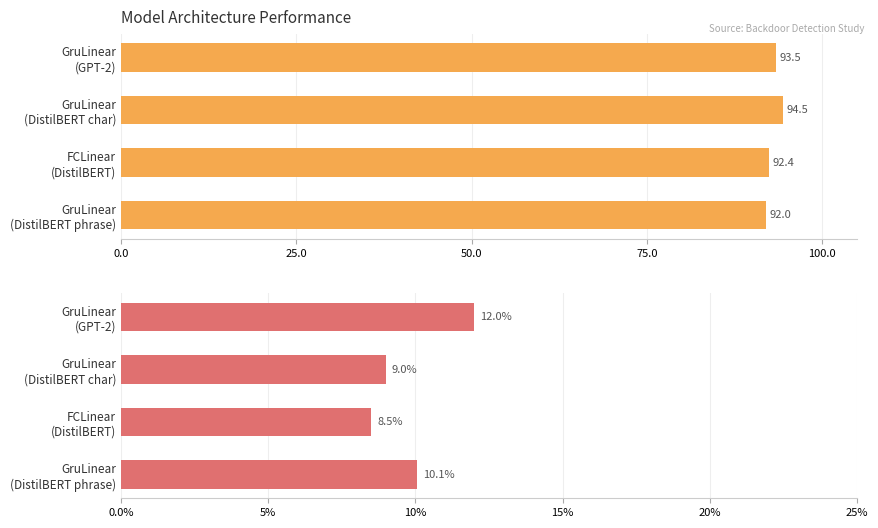

What is the maximum value shown in the chart?

94.5